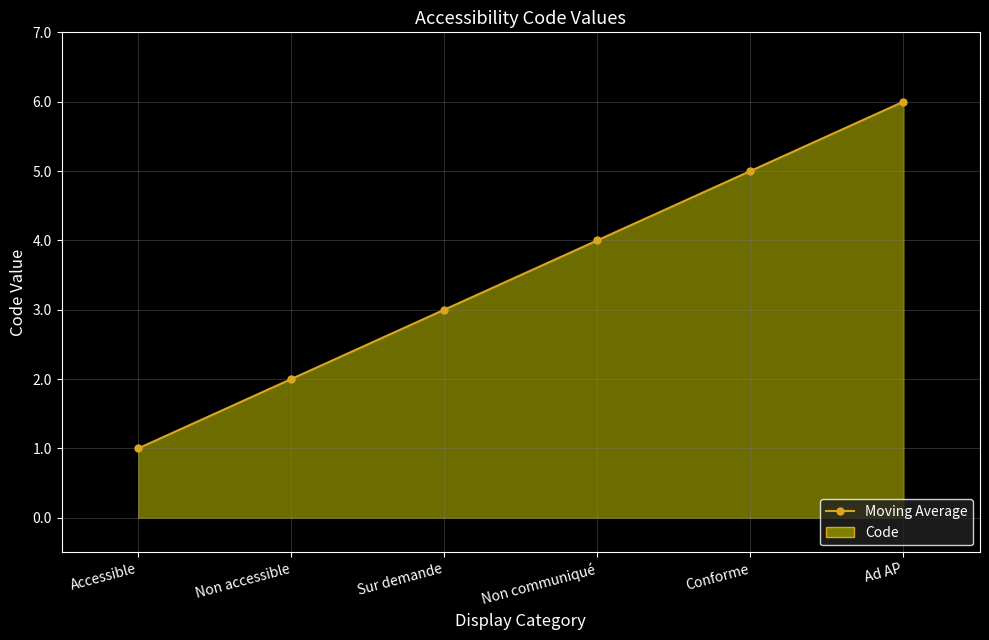

How many data points are less than 4?

3